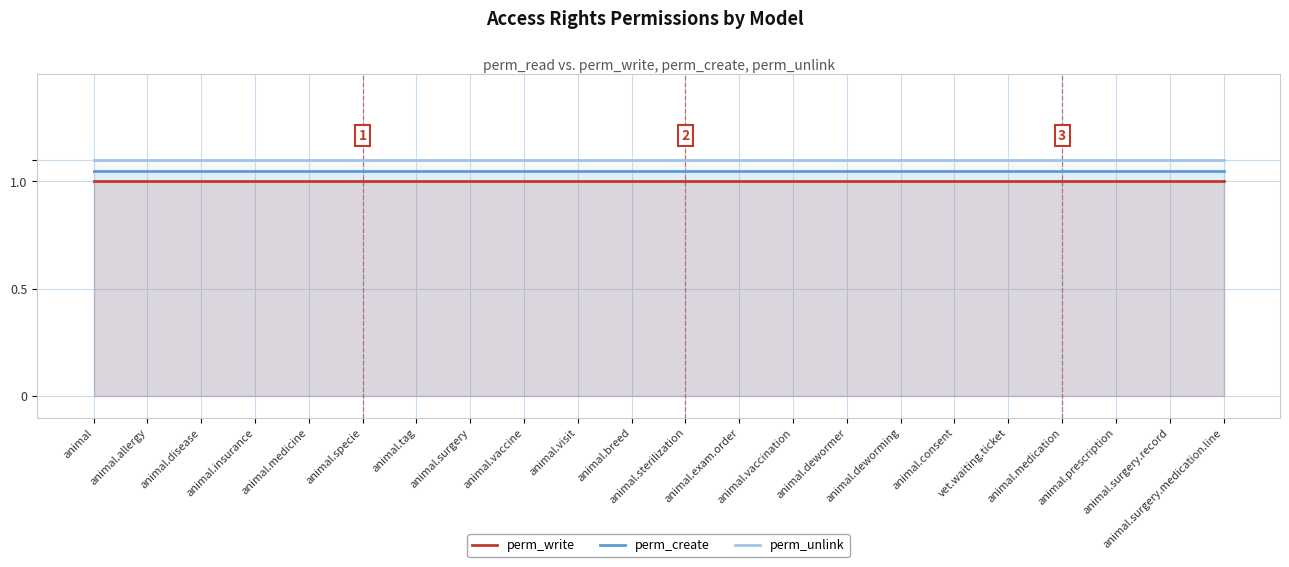

Rank the series by their maximum value, from highest to lowest.

perm_unlink, perm_create, perm_write